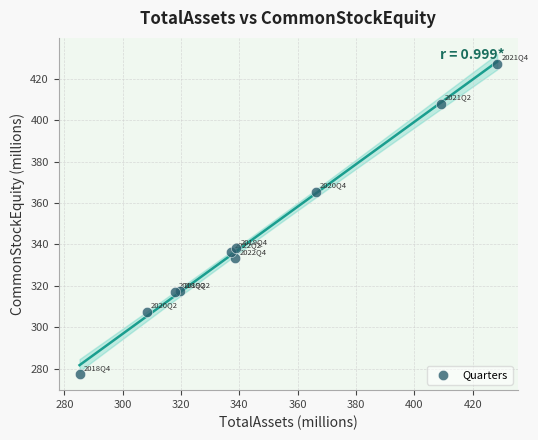

What is the range of X values (max minus min)?

143.2